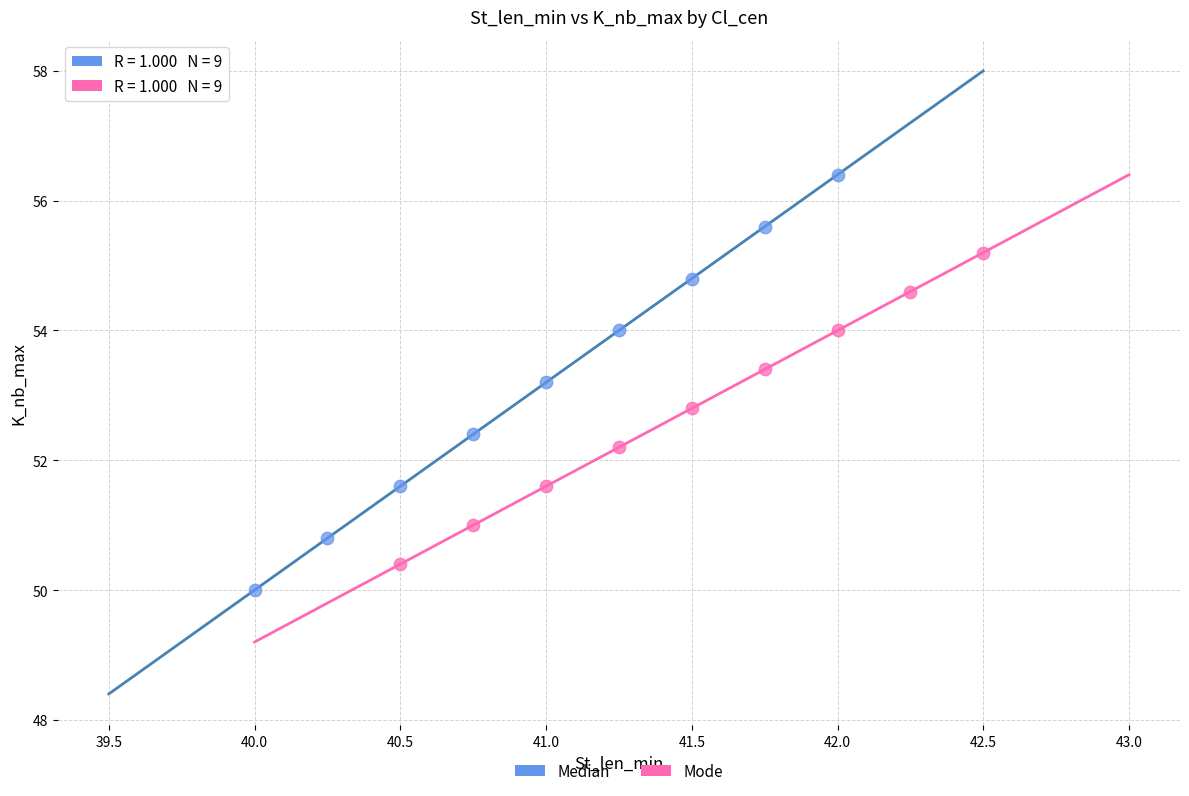

Which series reaches the maximum Y coordinate?

Median